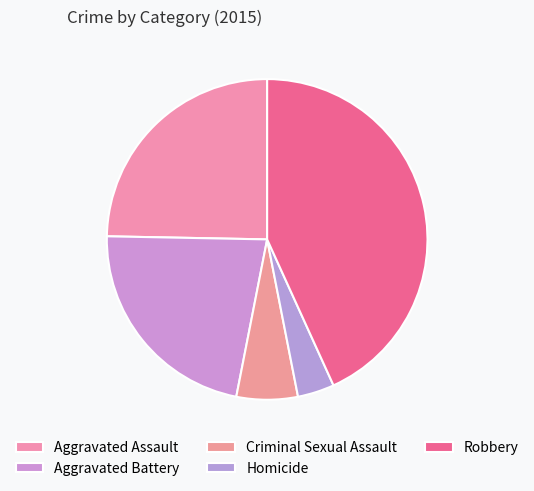

How many slices are in this pie chart?

5